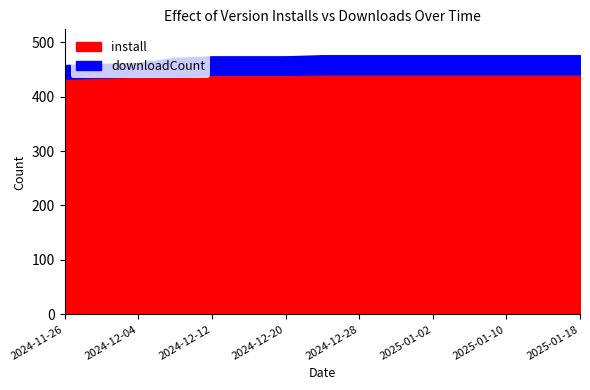

Reading right to left, transcribe all the data shown in this chart.

install: 2025-01-18=441	2025-01-14=441	2025-01-10=441	2025-01-06=441	2025-01-02=441	2024-12-31=441	2024-12-28=441	2024-12-24=441	2024-12-20=440	2024-12-16=440	2024-12-12=440	2024-12-08=437	2024-12-04=437	2024-11-30=435	2024-11-26=433
downloadCount: 2025-01-18=35	2025-01-14=35	2025-01-10=35	2025-01-06=35	2025-01-02=35	2024-12-31=35	2024-12-28=35	2024-12-24=35	2024-12-20=34	2024-12-16=34	2024-12-12=34	2024-12-08=34	2024-12-04=25	2024-11-30=25	2024-11-26=25